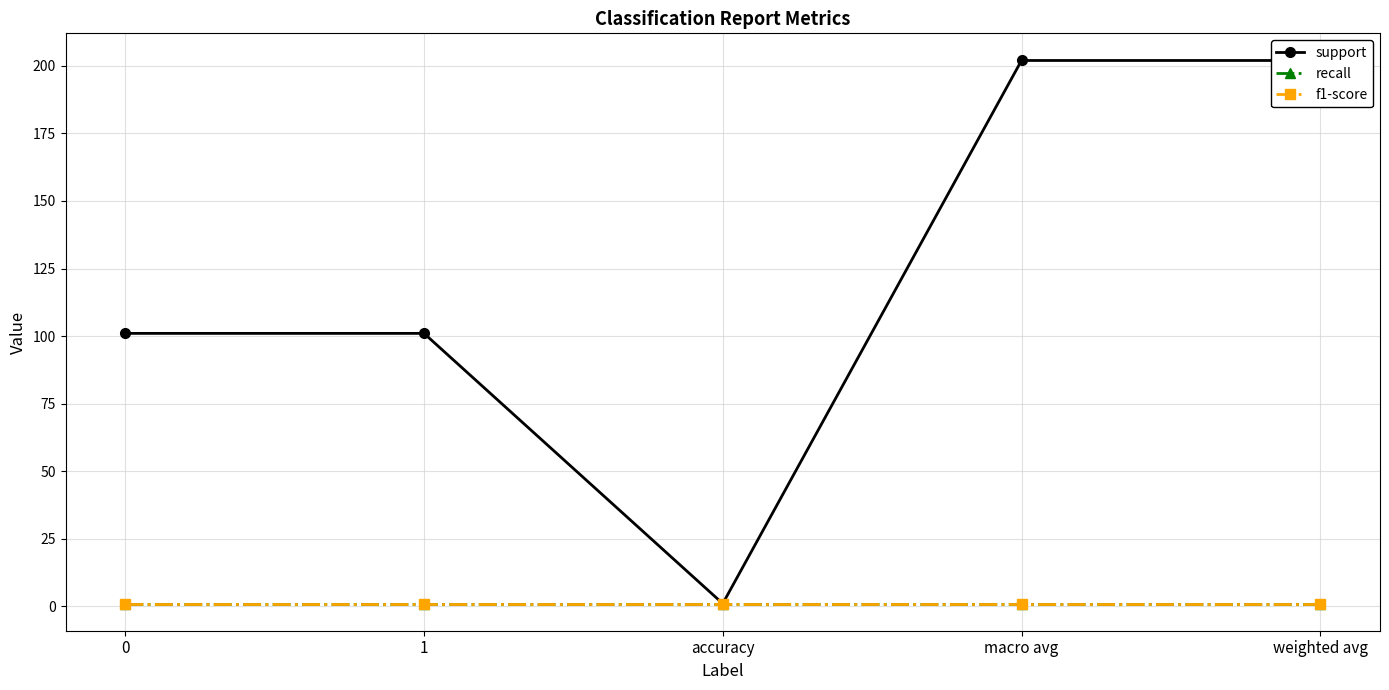

Reading right to left, what are all the values shown in this chart?

support: weighted avg=202	macro avg=202	accuracy=1	1=101	0=101
recall: weighted avg=1	macro avg=1	accuracy=1	1=1	0=1
f1-score: weighted avg=1	macro avg=1	accuracy=1	1=1	0=1